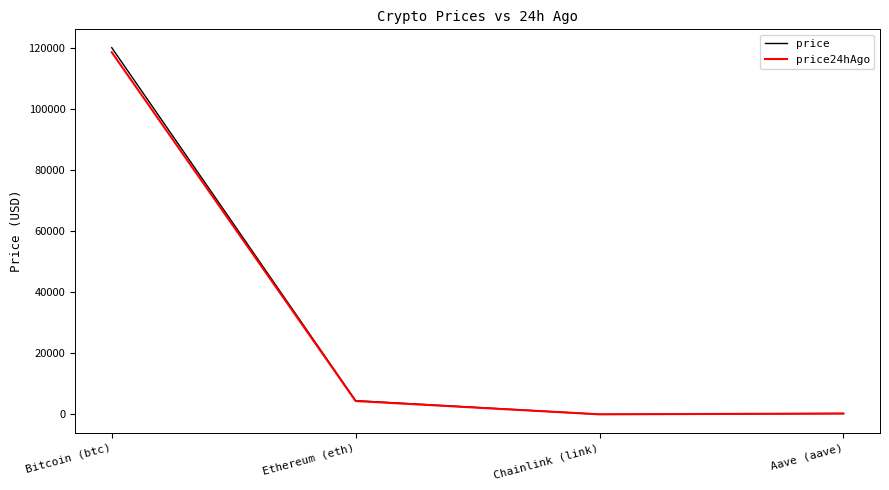

The price series shows 4500.3 at Ethereum (eth). True or false?

True